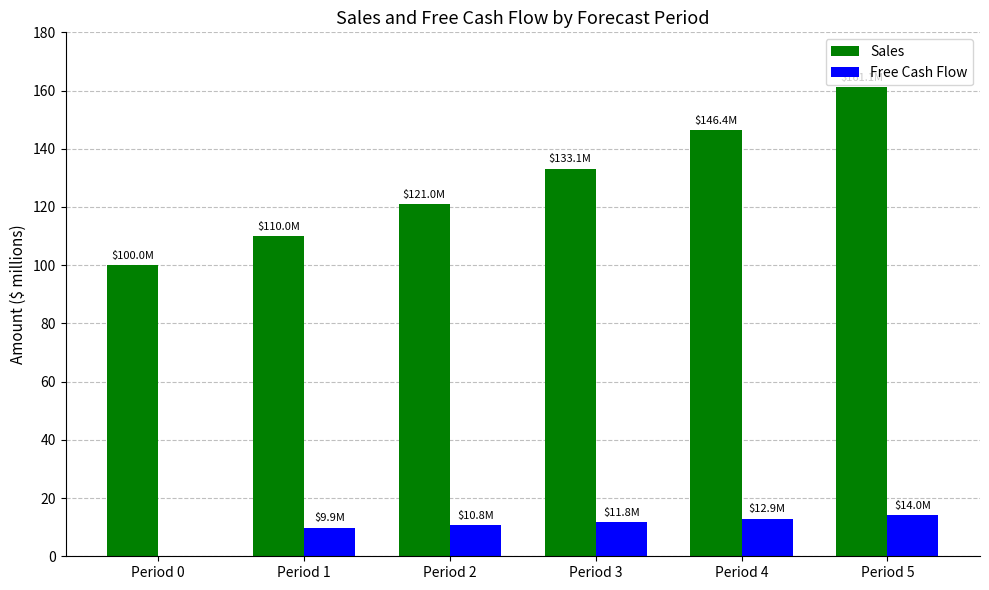

Is the value of Free Cash Flow at Period 3 greater than the value of Sales at Period 4?

No